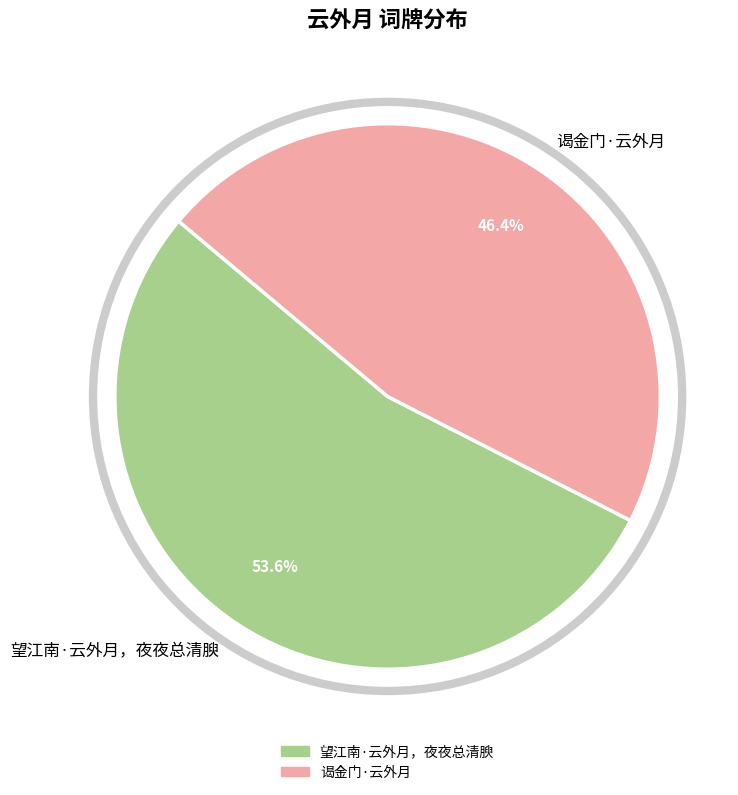

Which category has the smallest portion of the pie?

谒金门·云外月